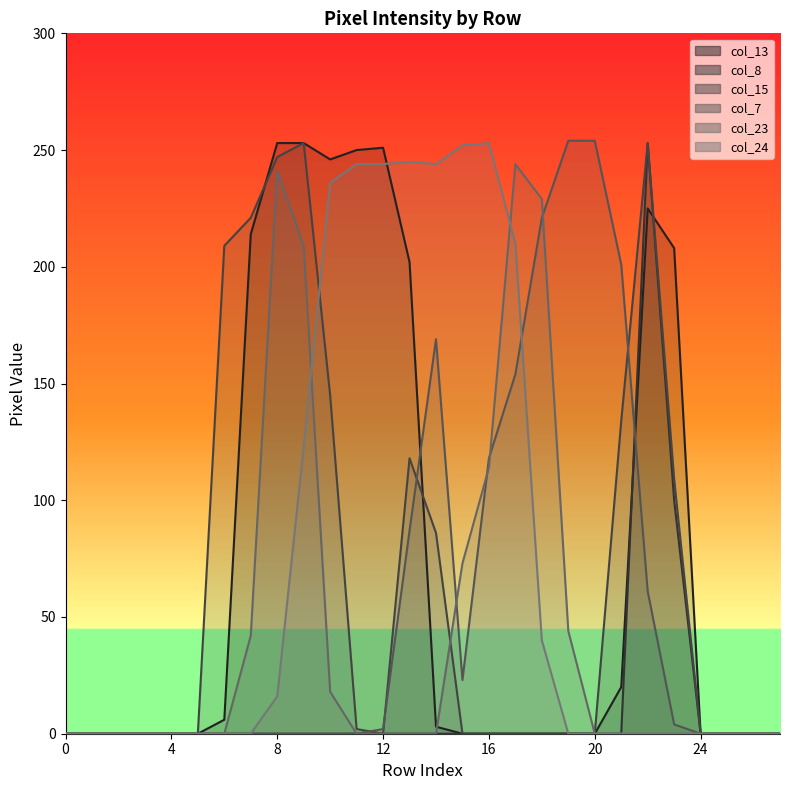

At which category does col_8 reach its first local peak?

22